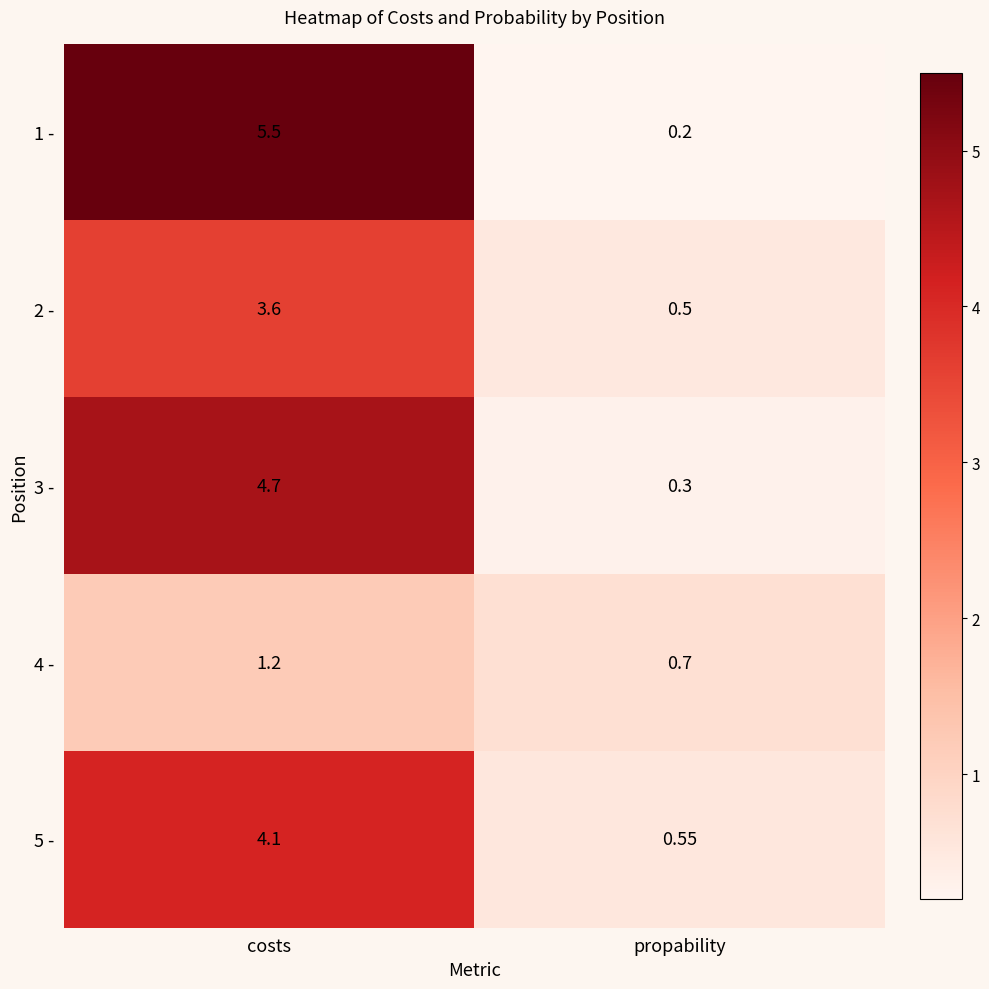

Which series has the largest range (max minus min)?

1 -